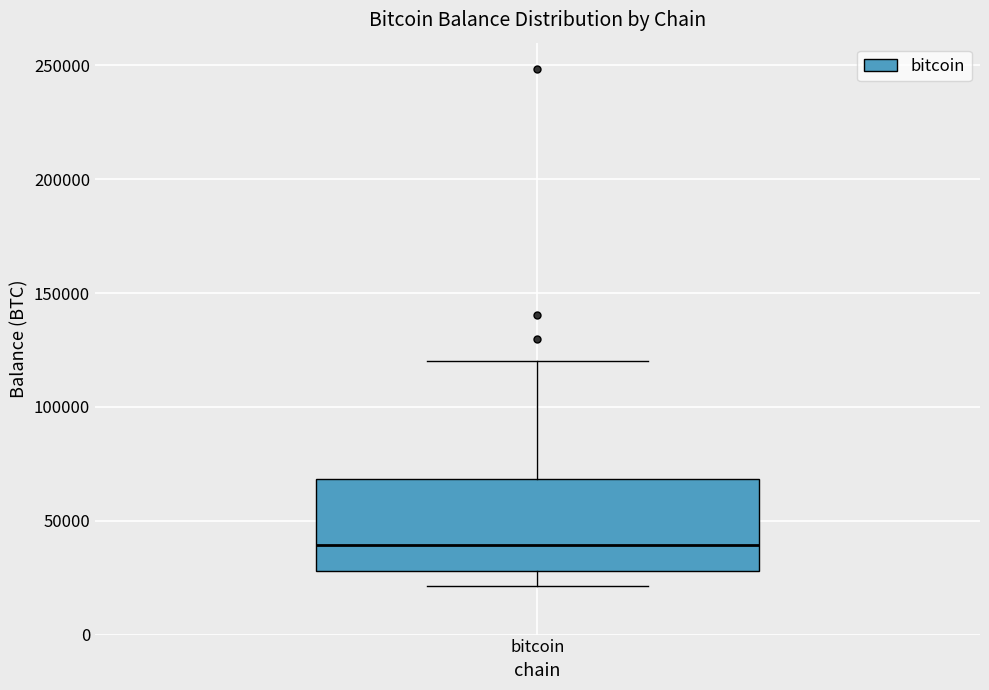

Read this box plot against the y-axis: the position of the median line, the range covered by the box, and the ends of both whiskers. The values are not printed on the chart, so give them approximately, as read against the axis.

median 40000, box 30000 to 70000, whiskers 20000 to 120000